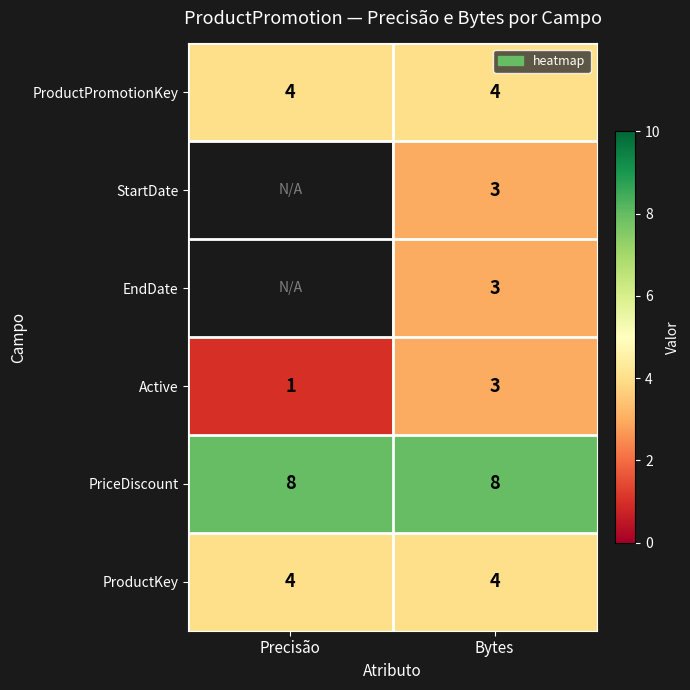

The value of PriceDiscount at Bytes is 12.4. True or false?

False